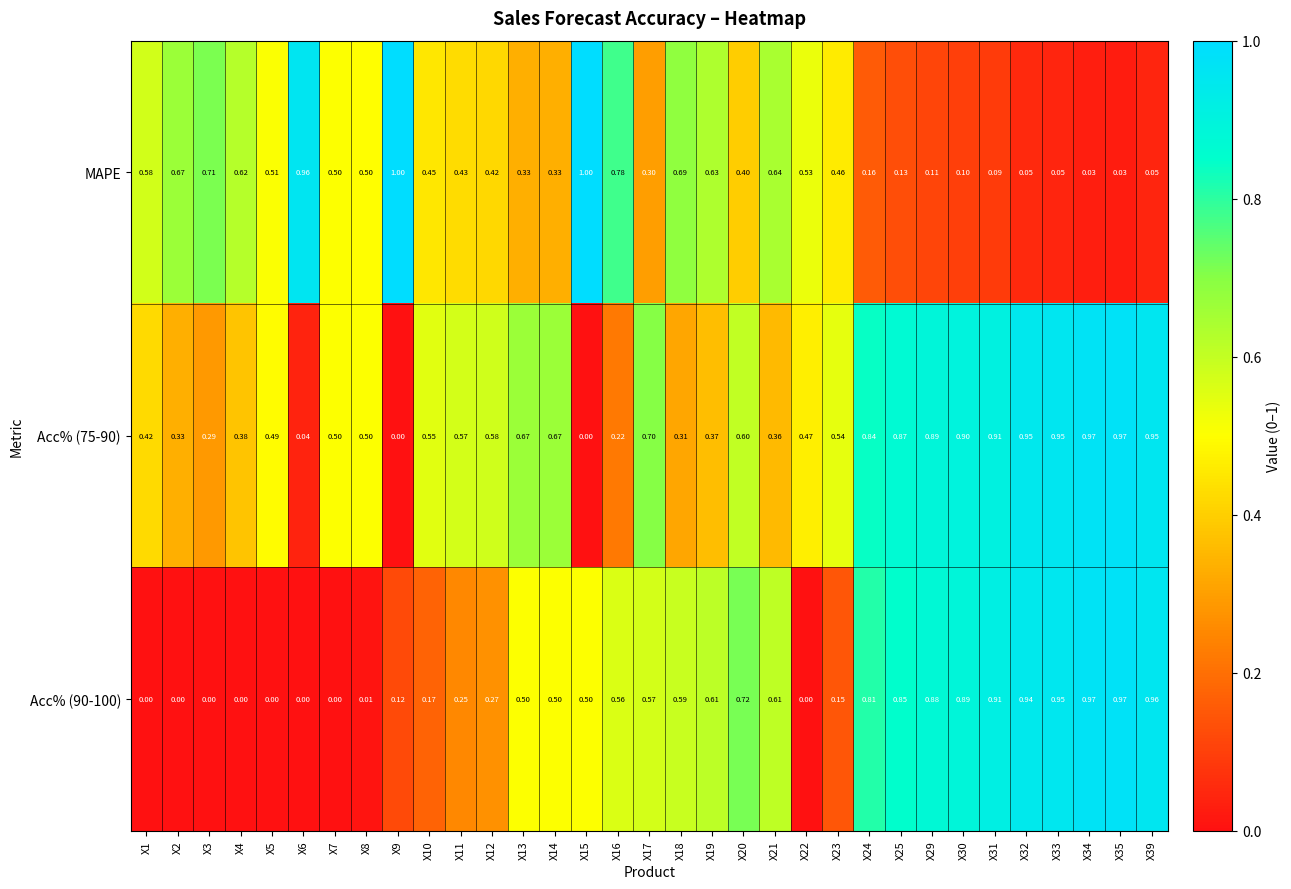

Is the value of MAPE at X21 greater than the value of Acc% (90-100) at X14?

Yes